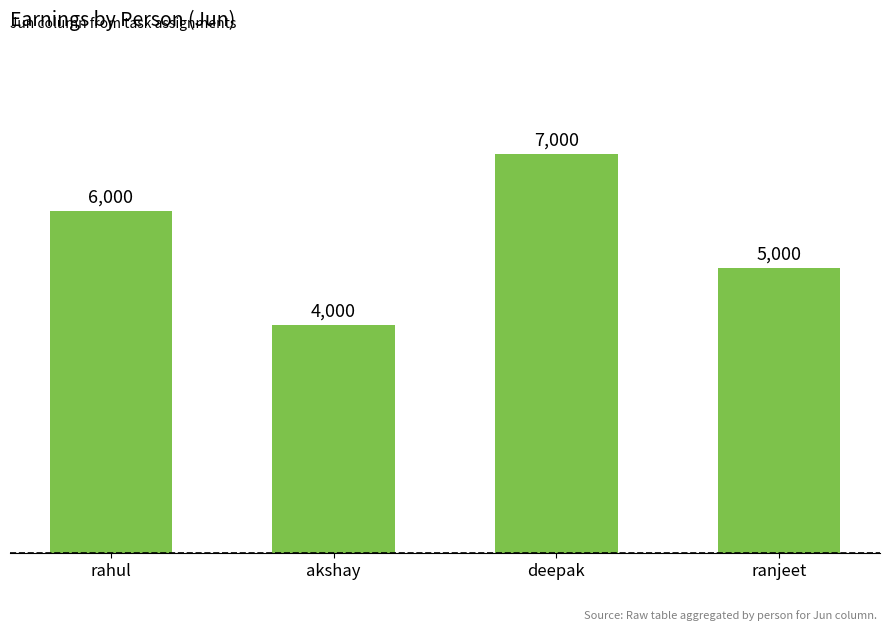

The chart shows a value of 1874 at ranjeet. True or false?

False